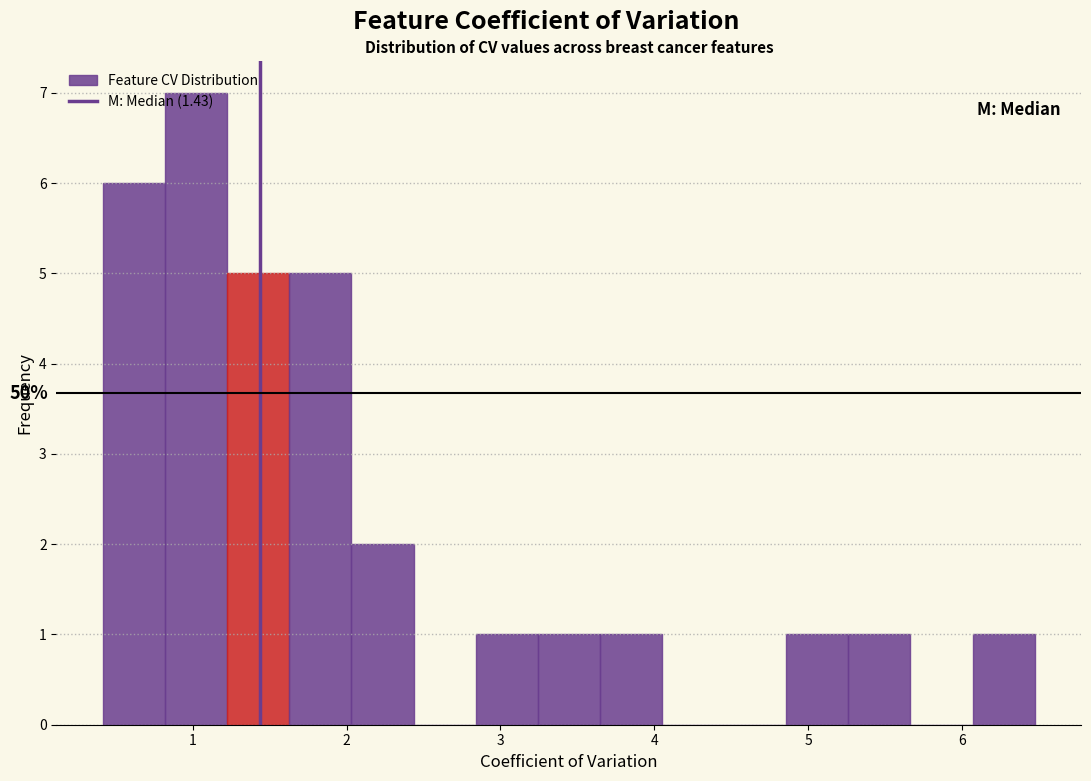

Which range on the x-axis has the tallest bar?

0.8 to 1.2